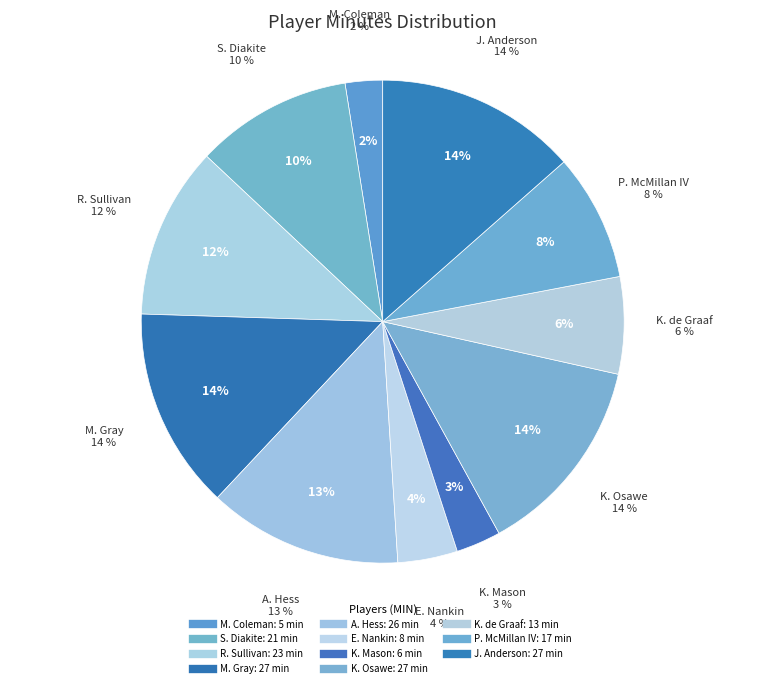

Rank the categories by value from highest to lowest.

M. Gray, K. Osawe, J. Anderson, A. Hess, R. Sullivan, S. Diakite, P. McMillan IV, K. de Graaf, E. Nankin, K. Mason, M. Coleman